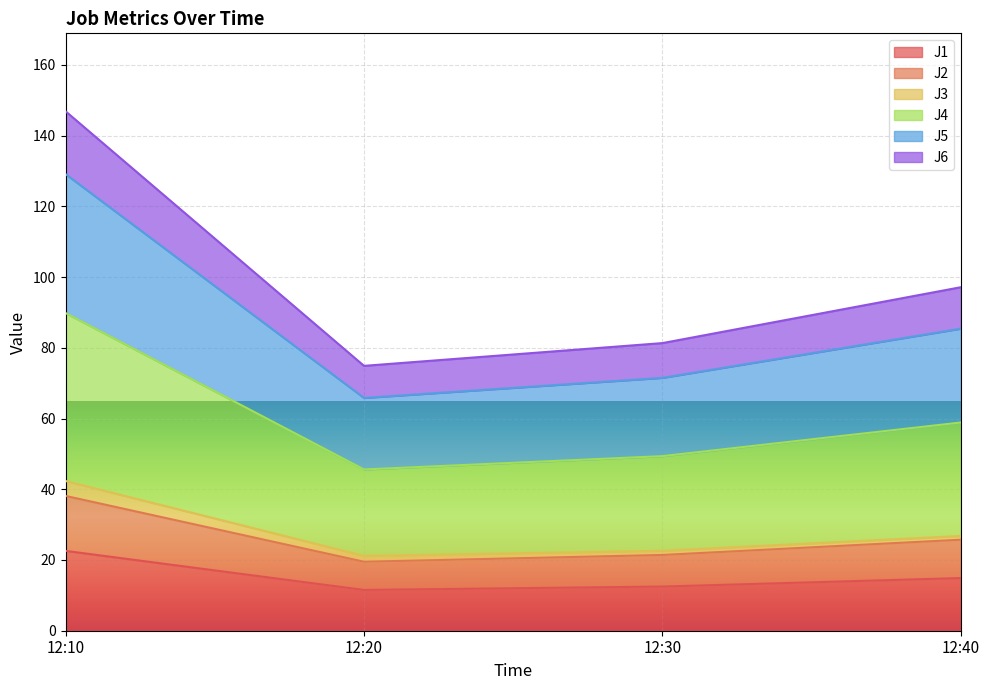

What is the lowest value of the J1 series?

11.5